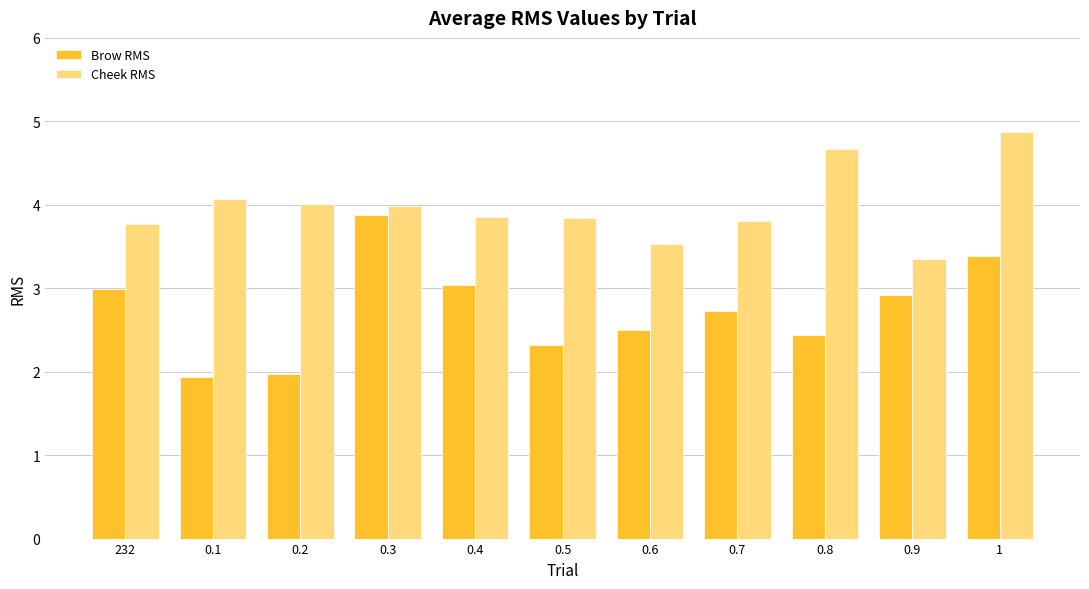

Read the Brow RMS value at 1.

3.4